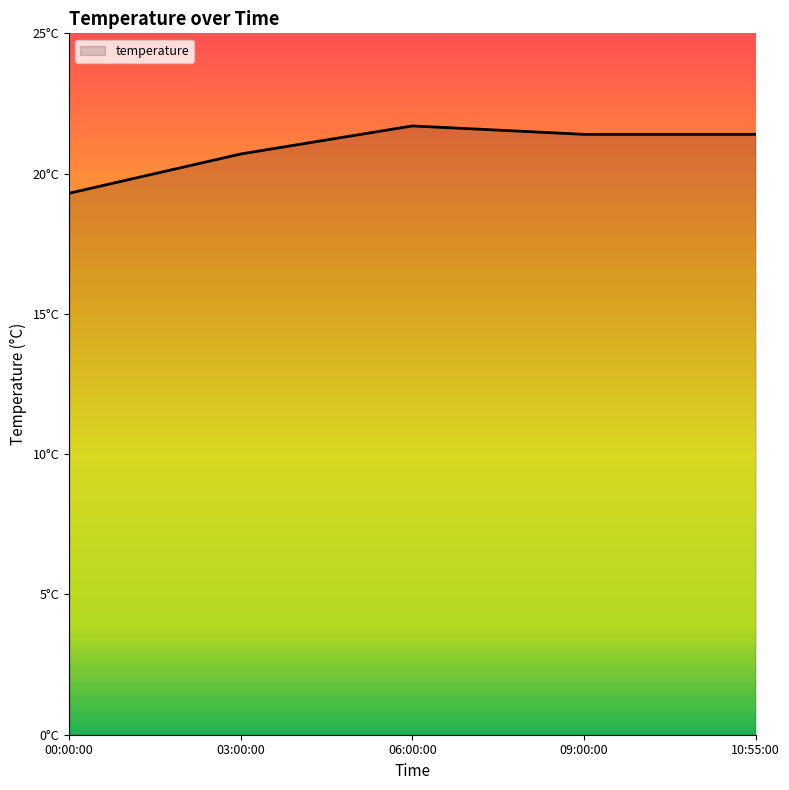

Does the chart have visible grid lines?

No